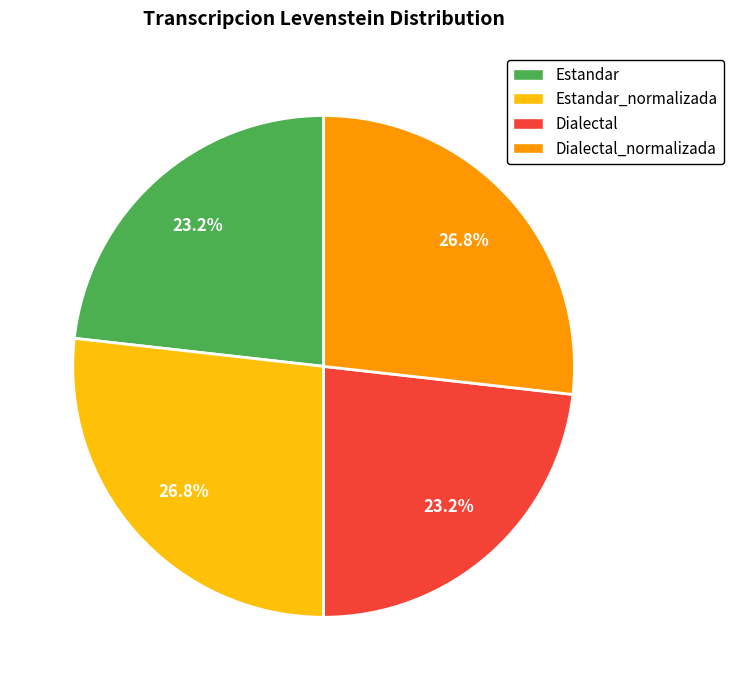

What percentage is NOT represented by Estandar?

76.8%